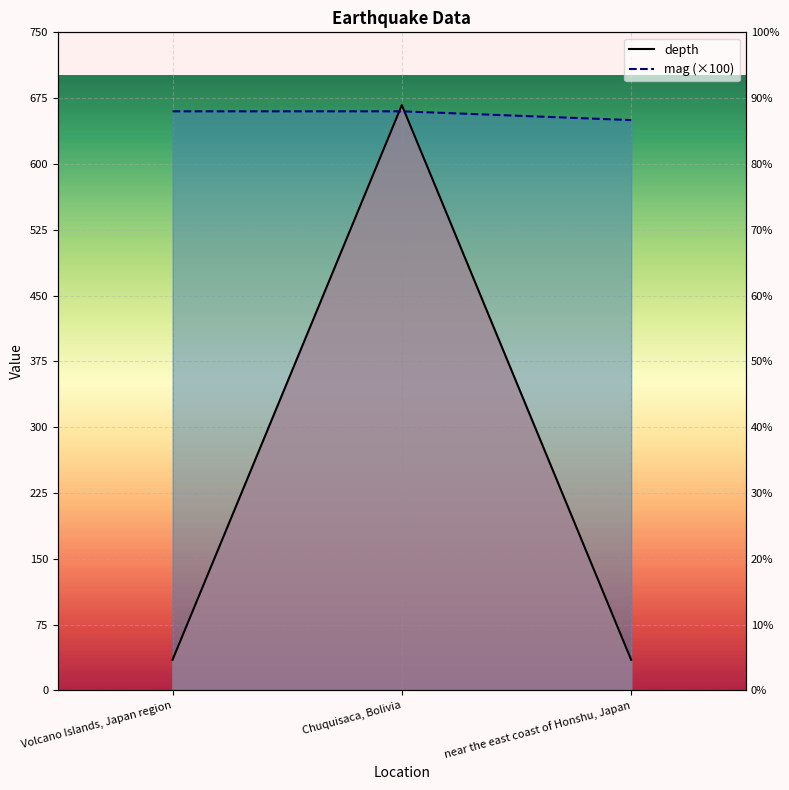

What is the spread (max minus min) of values at Chuquisaca, Bolivia?

7.1